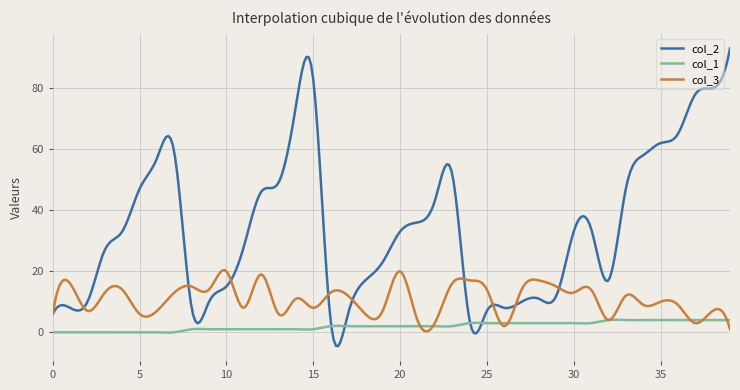

What is the difference between the second highest and second lowest values in the col_2 series?

94.7